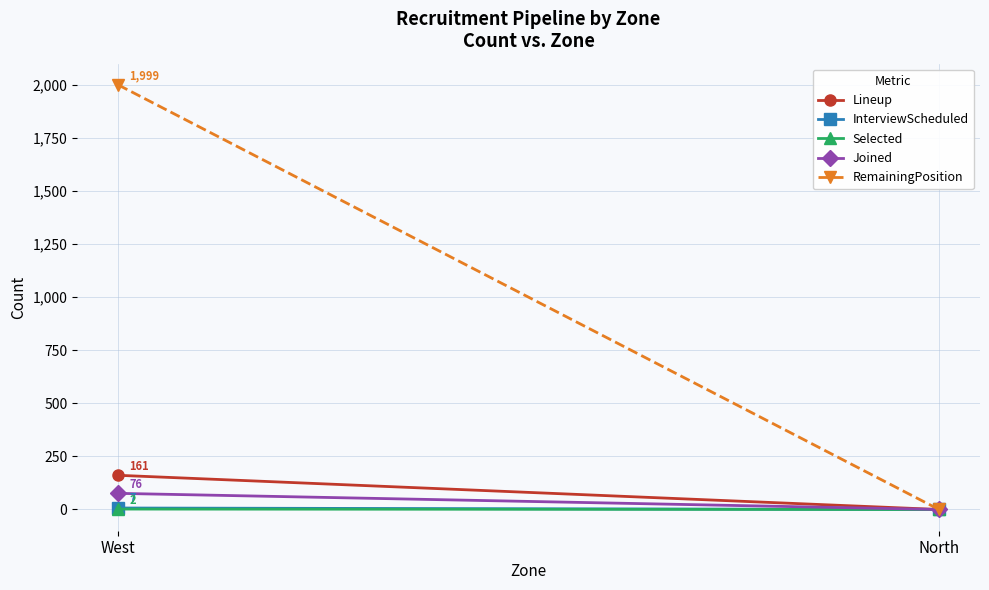

What is the sum of all Selected values?

2